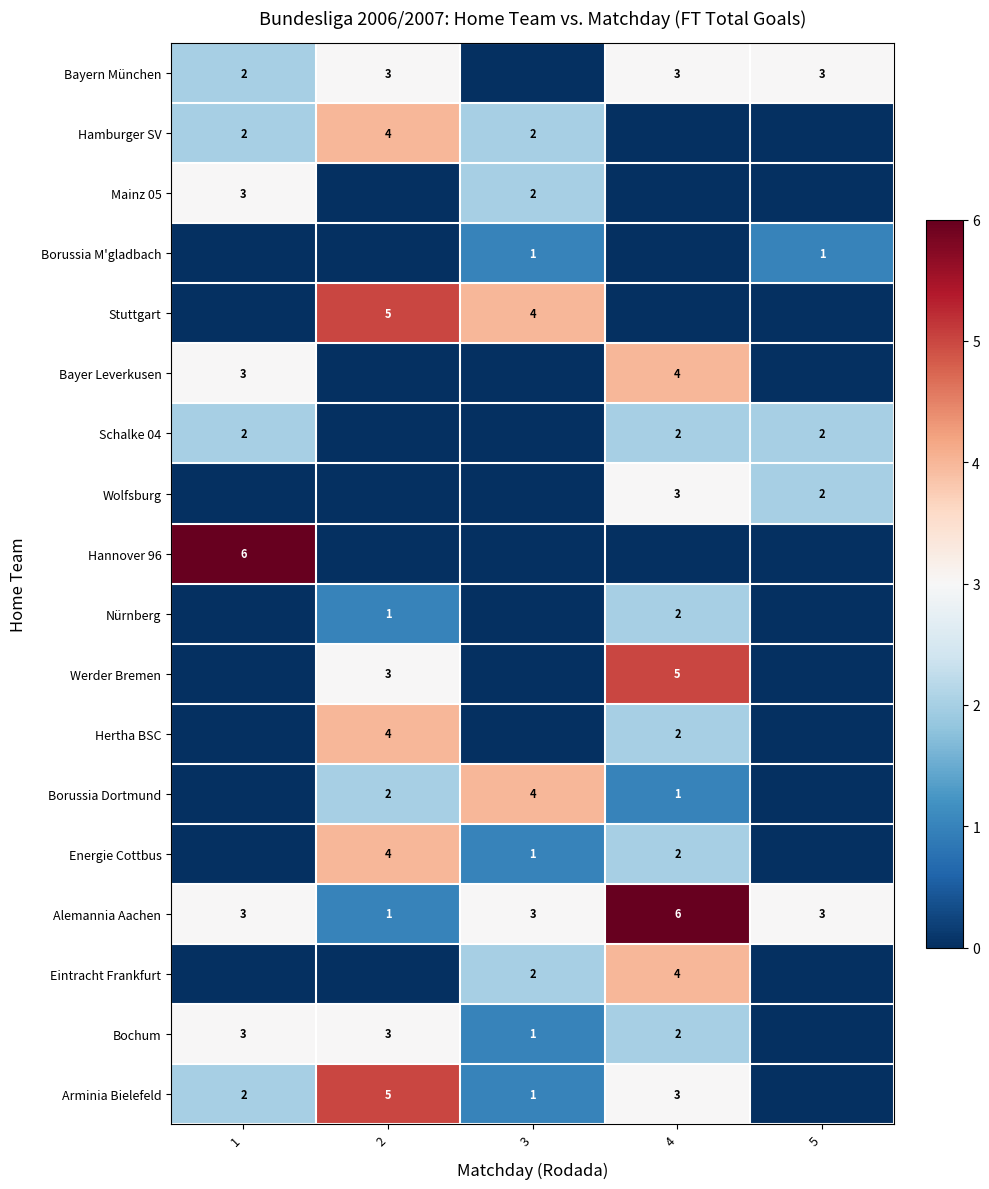

The value of Schalke 04 at 5 is 2. True or false?

True